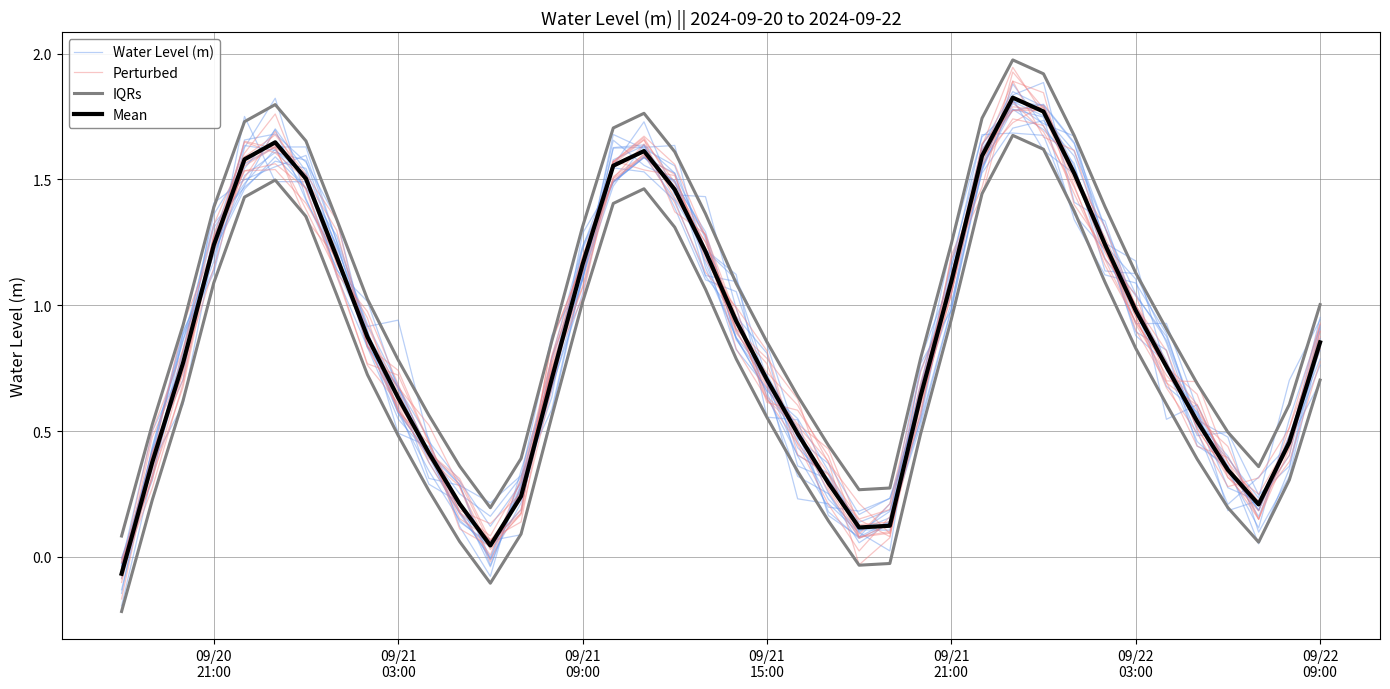

What is the smallest value displayed?

-0.2